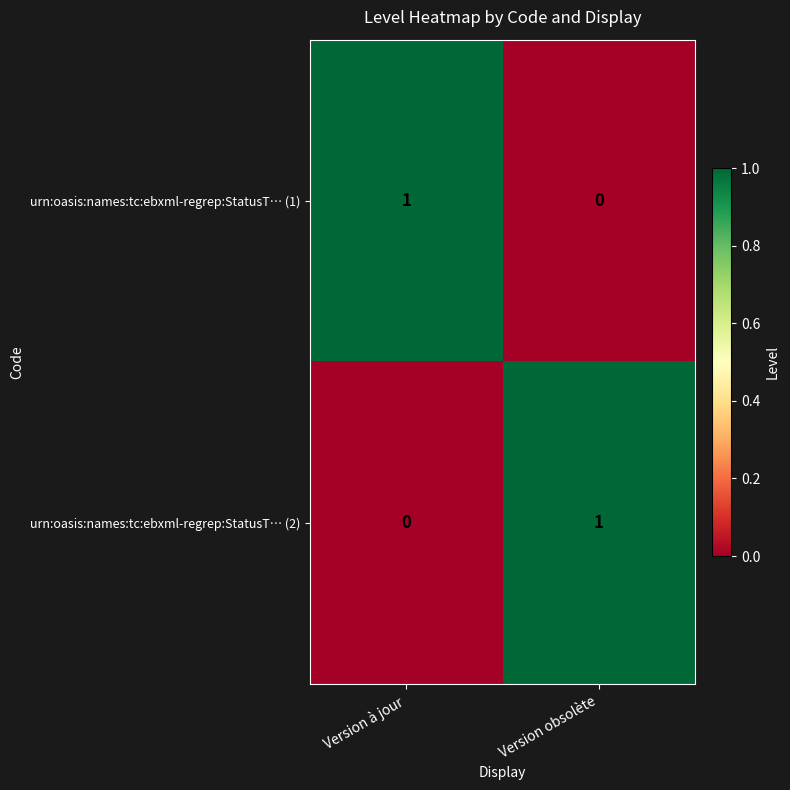

The value of urn:oasis:names:tc:ebxml-regrep:StatusT… (1) at Version à jour is 2. True or false?

False